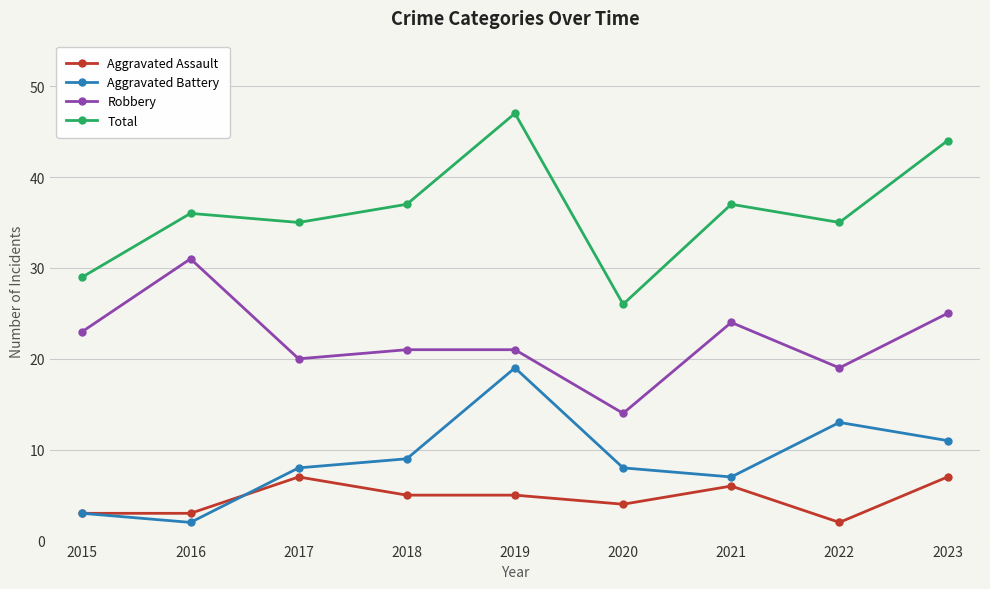

In Robbery, how many points are lower than both neighbors (excluding endpoints)?

3